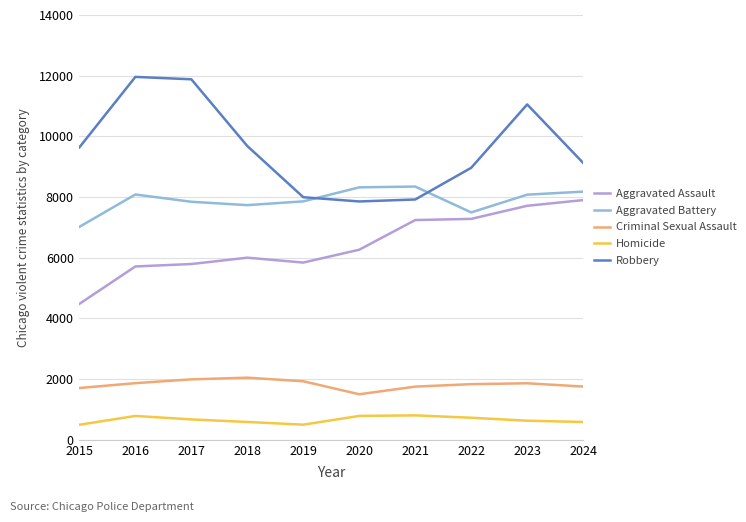

What is the greatest value displayed?

11960